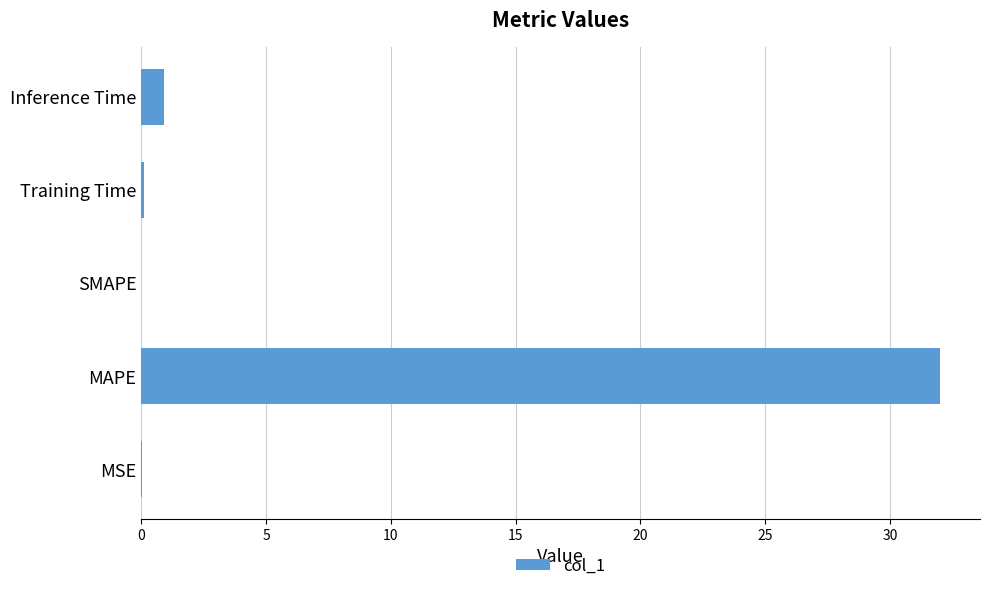

Which category has the highest value across all series?

MAPE